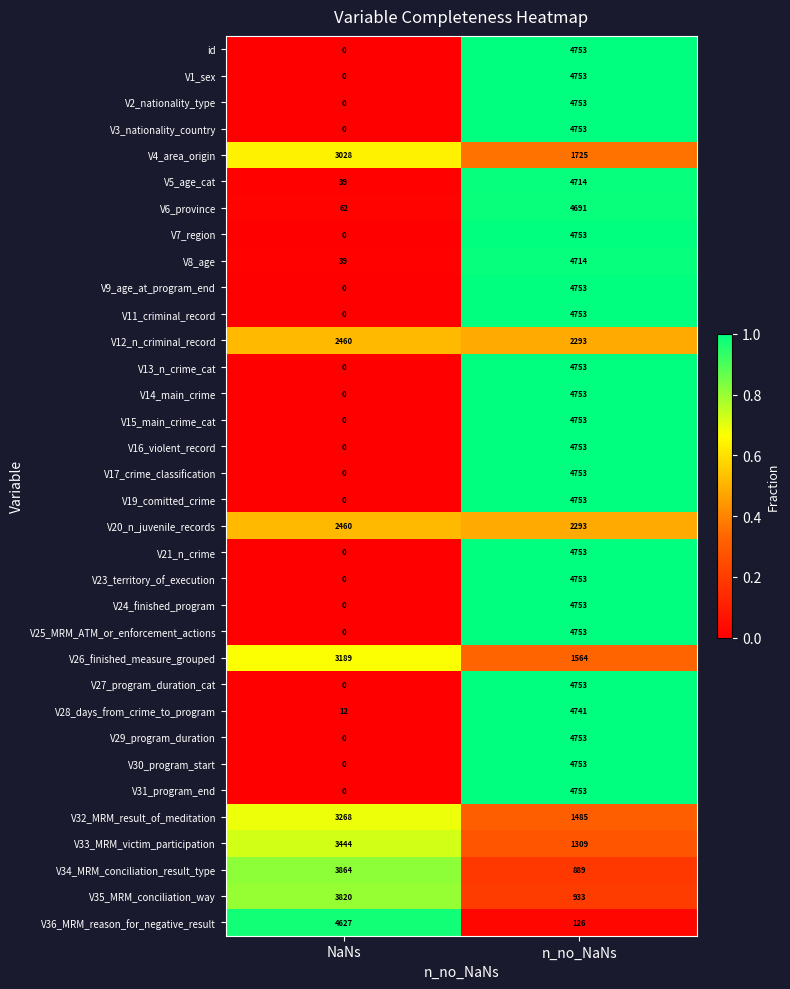

How many series are shown in this chart?

34